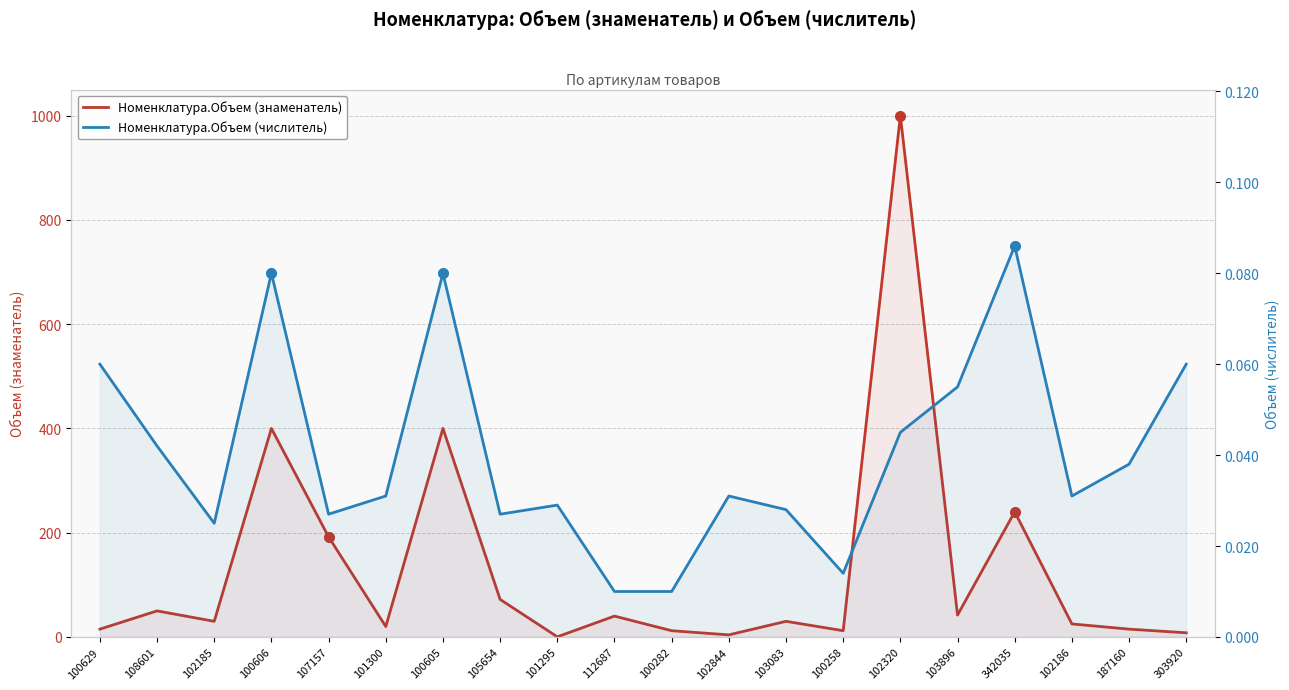

Between 100629 and 101295, which series saw the biggest shift?

Номенклатура.Объем (знаменатель)